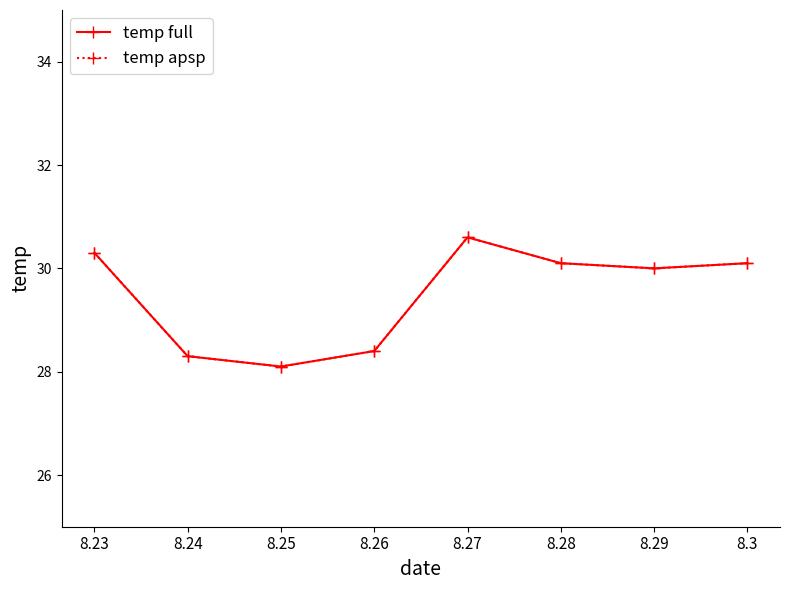

What is the total value across all series at 8.27?

61.2